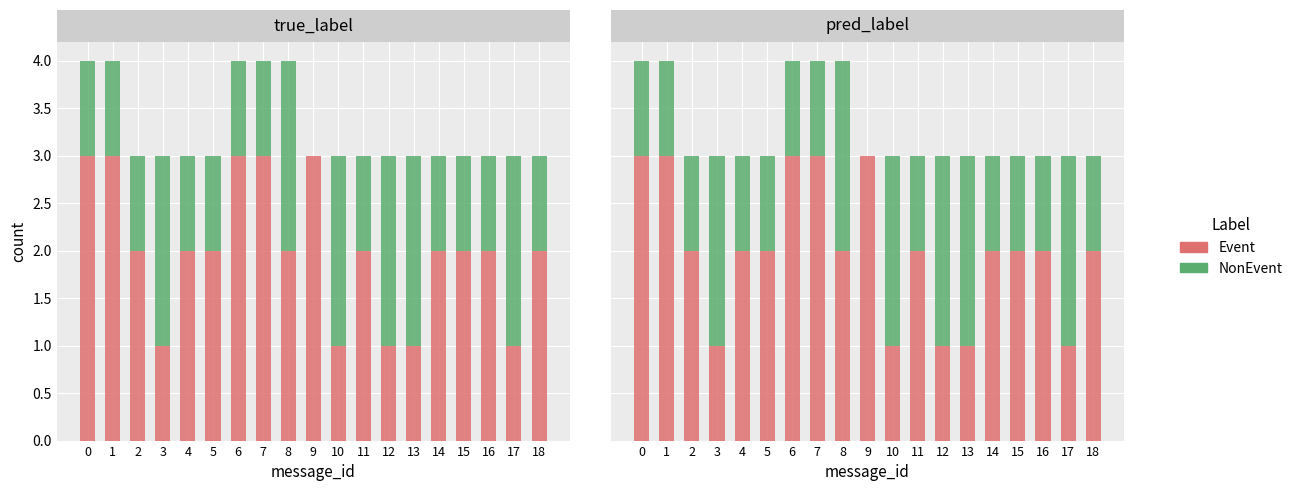

What value does the NonEvent series have at 1?

1